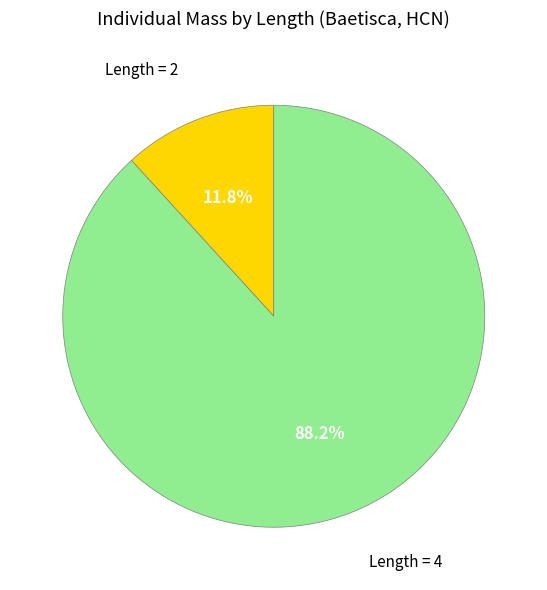

Is there any slice that represents more than half of the pie?

Yes